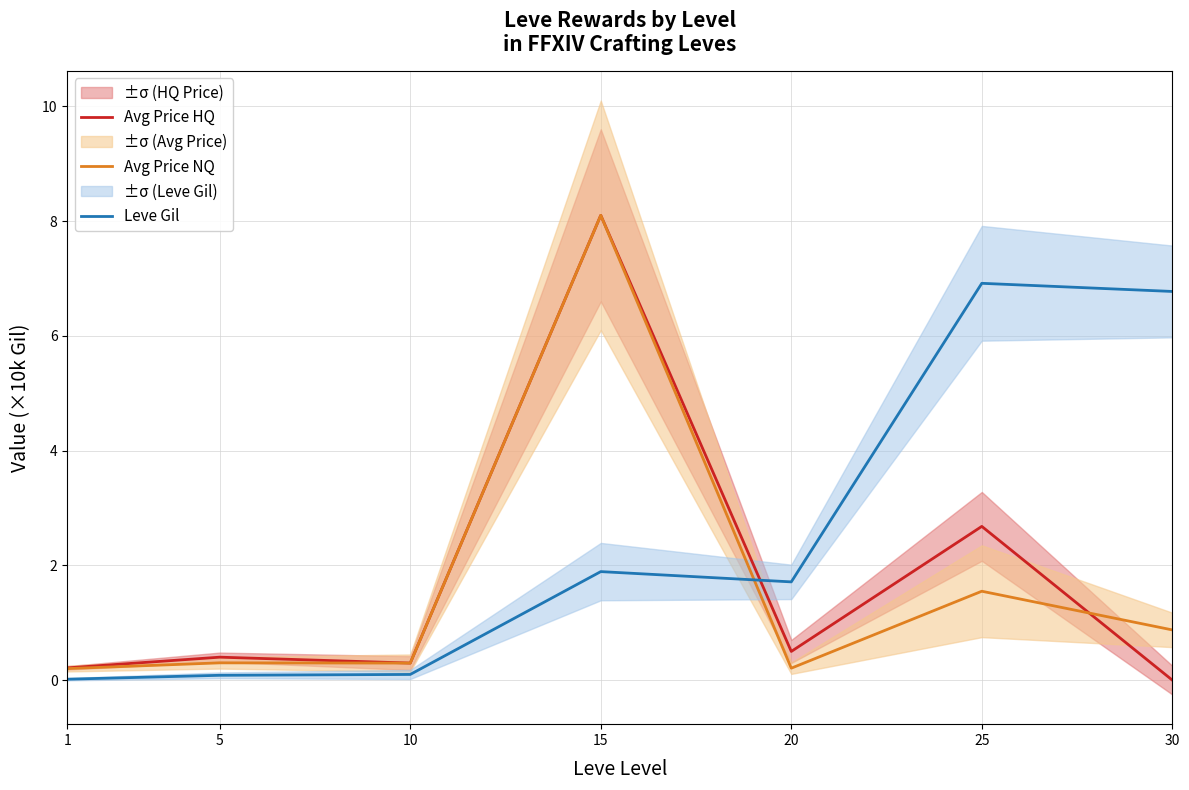

True or false: Avg Price NQ has more than 1 interior local peaks.

True